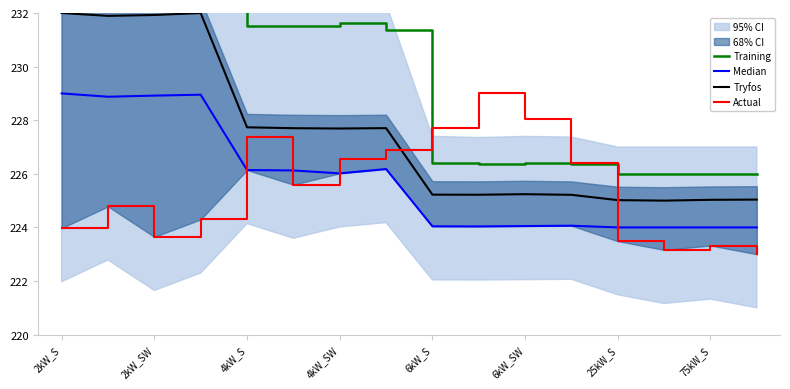

The Tryfos series shows 225.0 at 75kW_S. True or false?

True